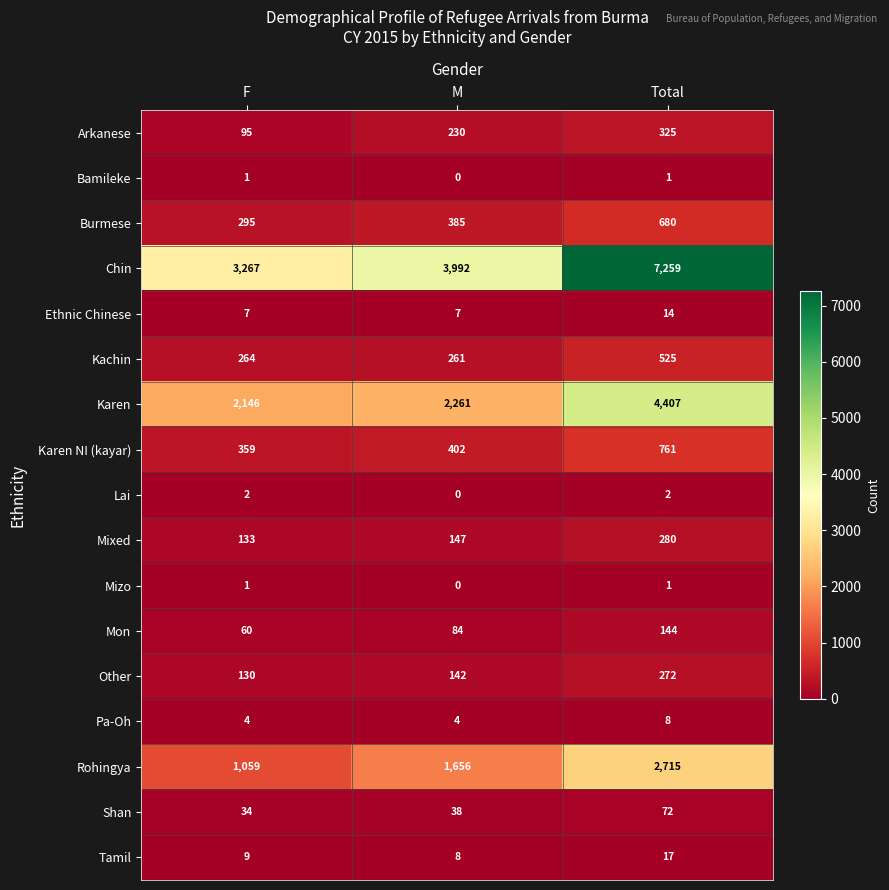

What is the minimum value for Burmese?

295